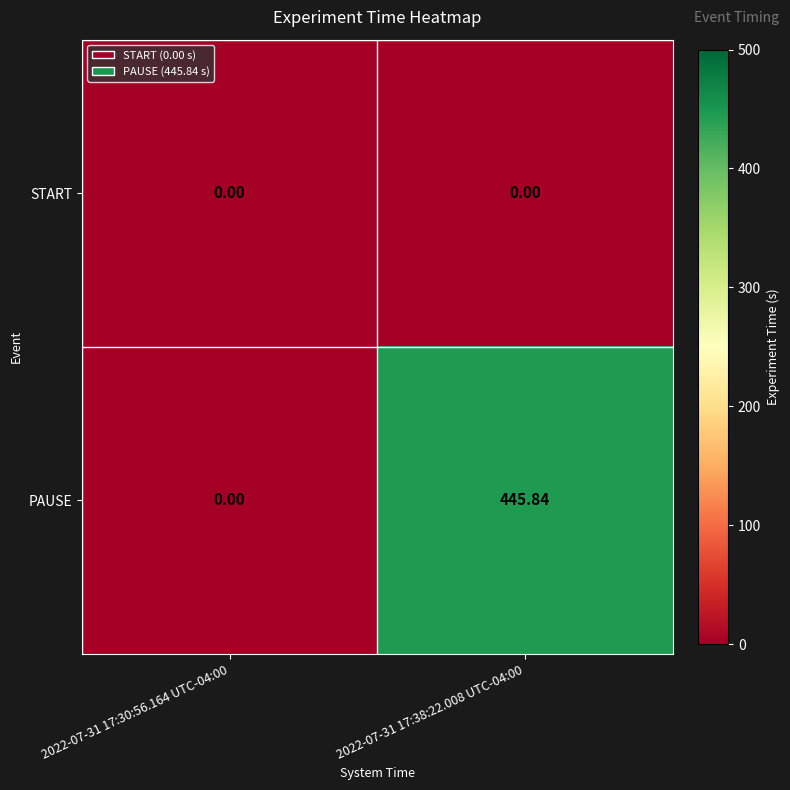

Which series has the largest total across all categories?

PAUSE